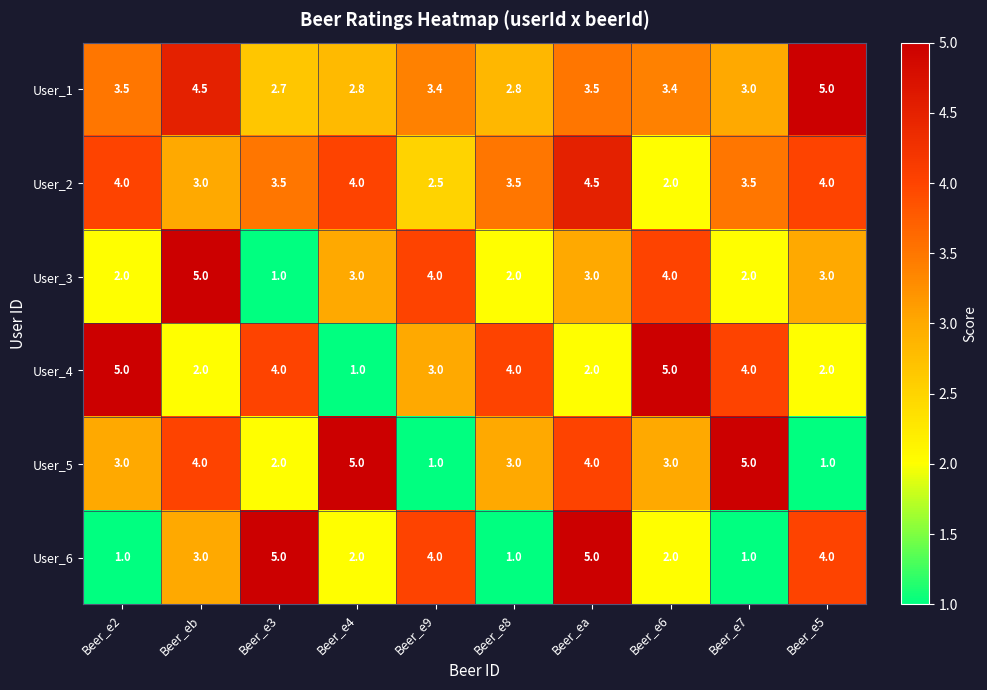

Which series has the largest total across all categories?

User_1